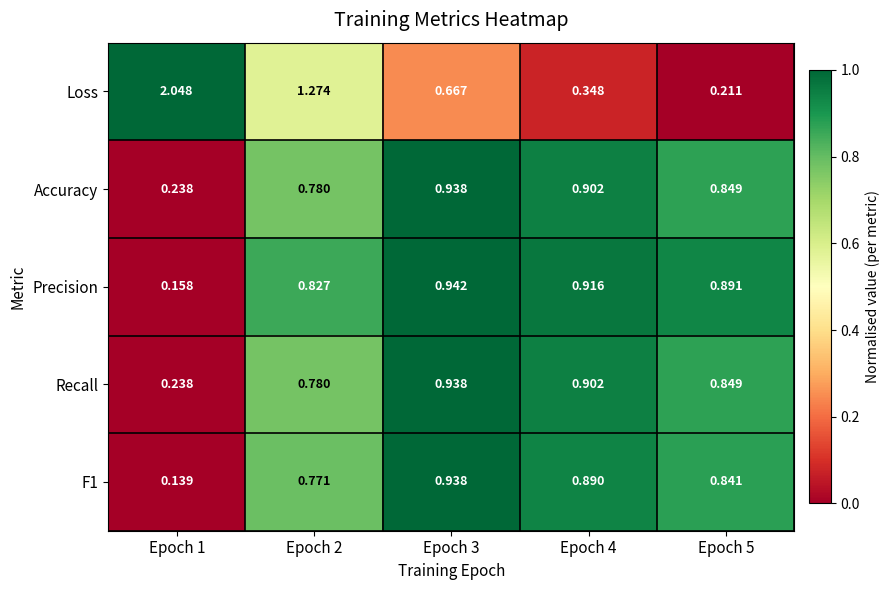

What is the total value across all series at Epoch 1?

2.8